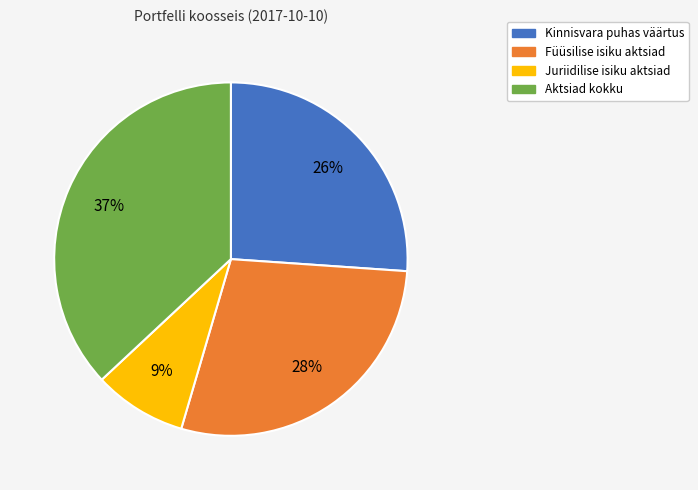

Rank the categories by value from lowest to highest.

Juriidilise isiku aktsiad, Kinnisvara puhas väärtus, Füüsilise isiku aktsiad, Aktsiad kokku